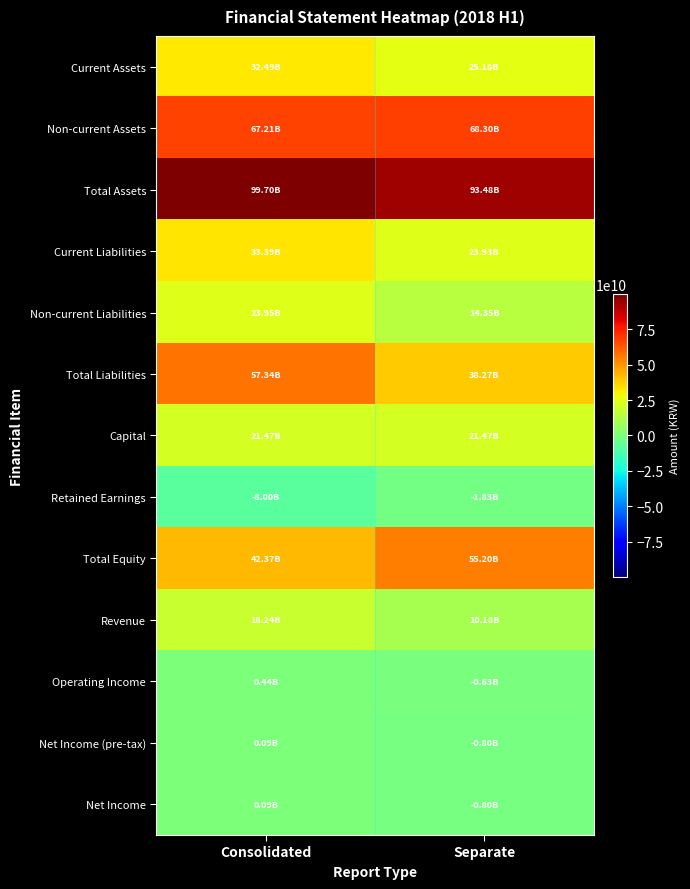

What is the spread (max minus min) of values at Consolidated?

107704525219